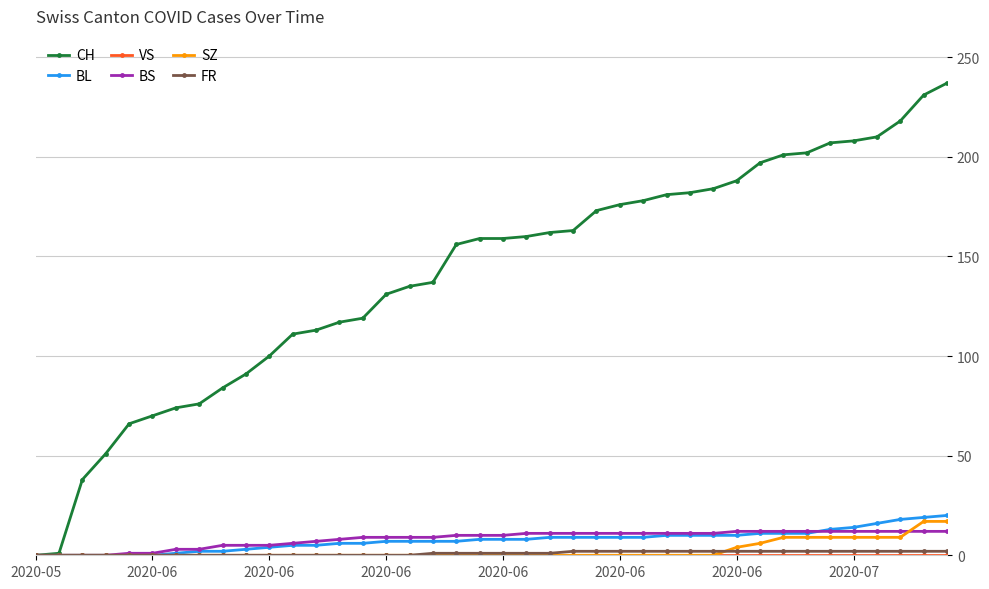

Which series has the largest range (max minus min)?

CH